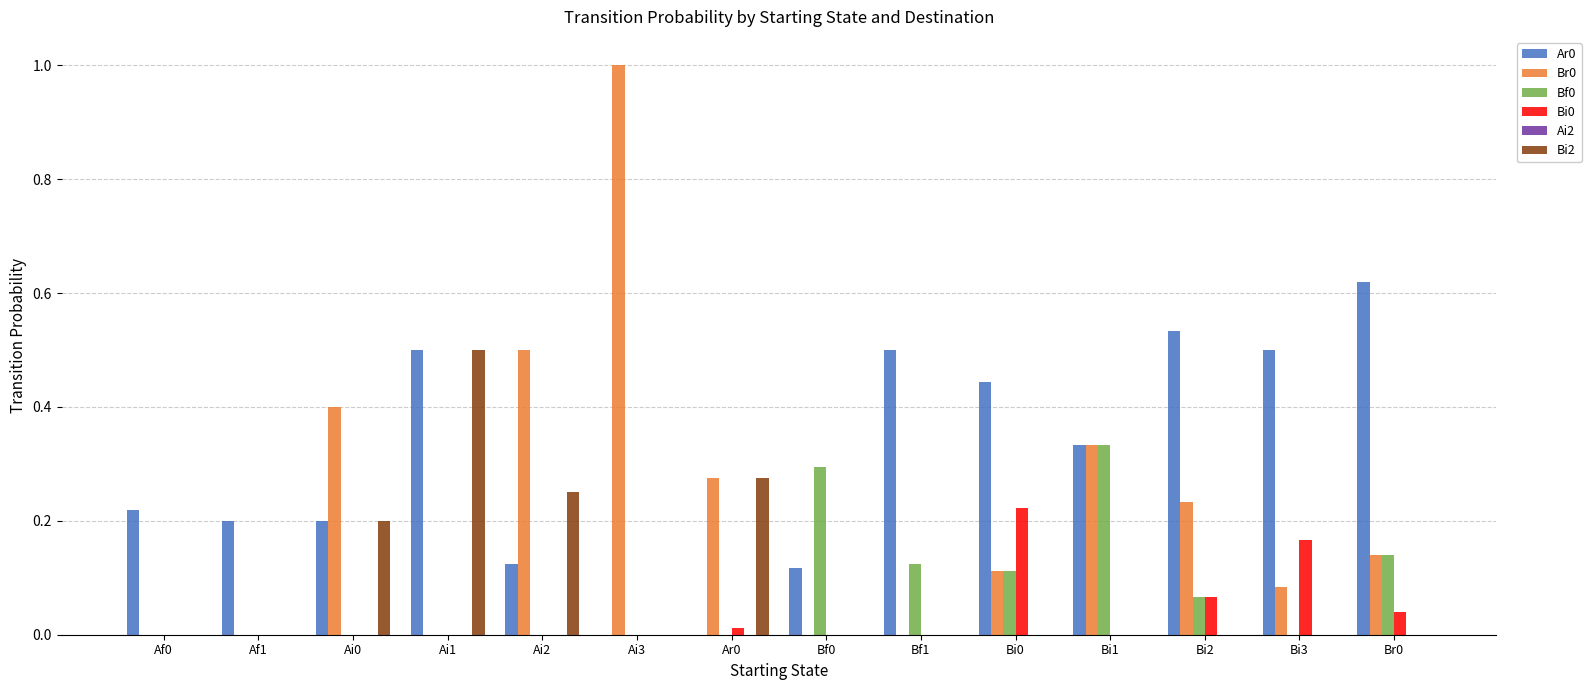

Is the value of Bf0 at Bi3 greater than the value of Br0 at Ai2?

No